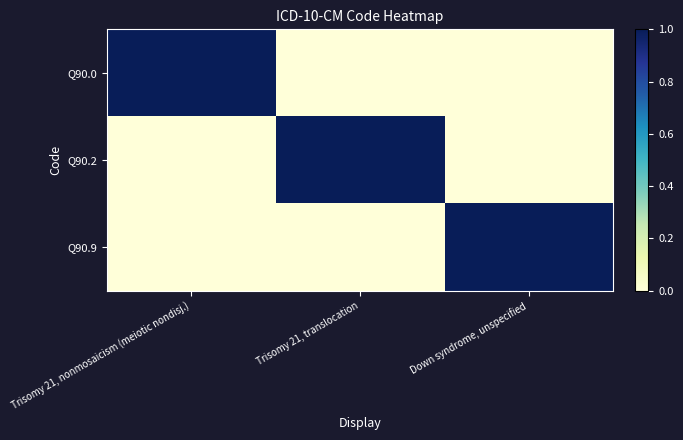

Reading left to right, what are all the values shown in this chart?

Q90.0: Trisomy 21, nonmosaicism (meiotic nondisj.)=1	Trisomy 21, translocation=0	Down syndrome, unspecified=0
Q90.2: Trisomy 21, nonmosaicism (meiotic nondisj.)=0	Trisomy 21, translocation=1	Down syndrome, unspecified=0
Q90.9: Trisomy 21, nonmosaicism (meiotic nondisj.)=0	Trisomy 21, translocation=0	Down syndrome, unspecified=1